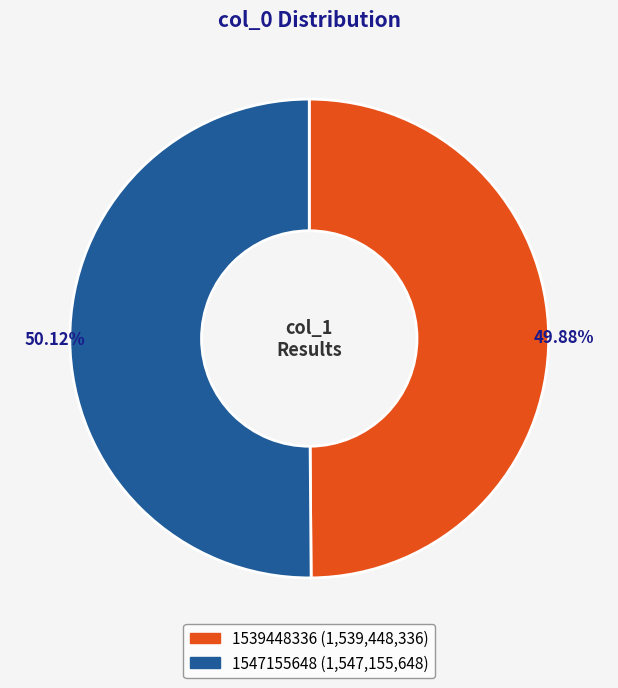

Approximately how many times larger is the value at 1547155648 compared to 1539448336?

1.0